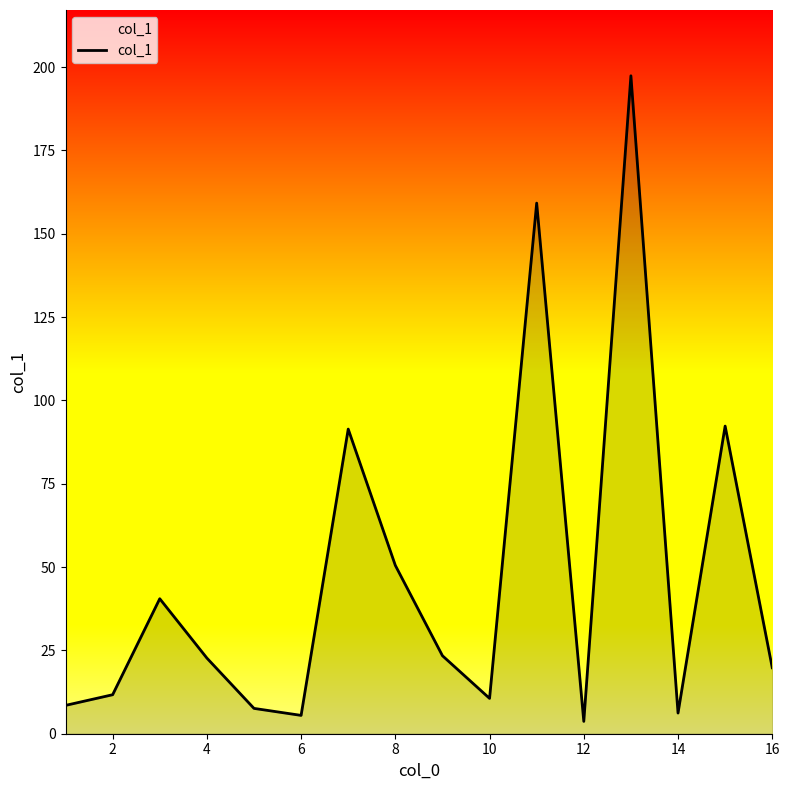

What is the maximum value shown in the chart?

197.4